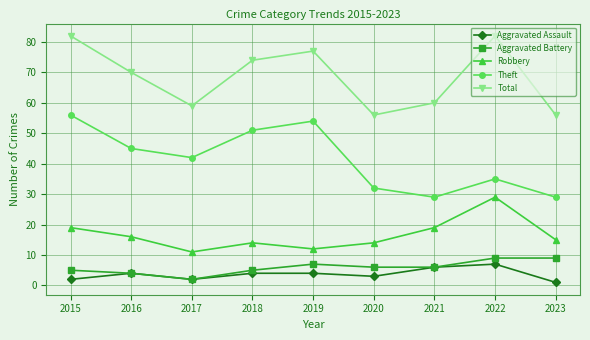

Is it true that Theft equals 35 at 2022?

True